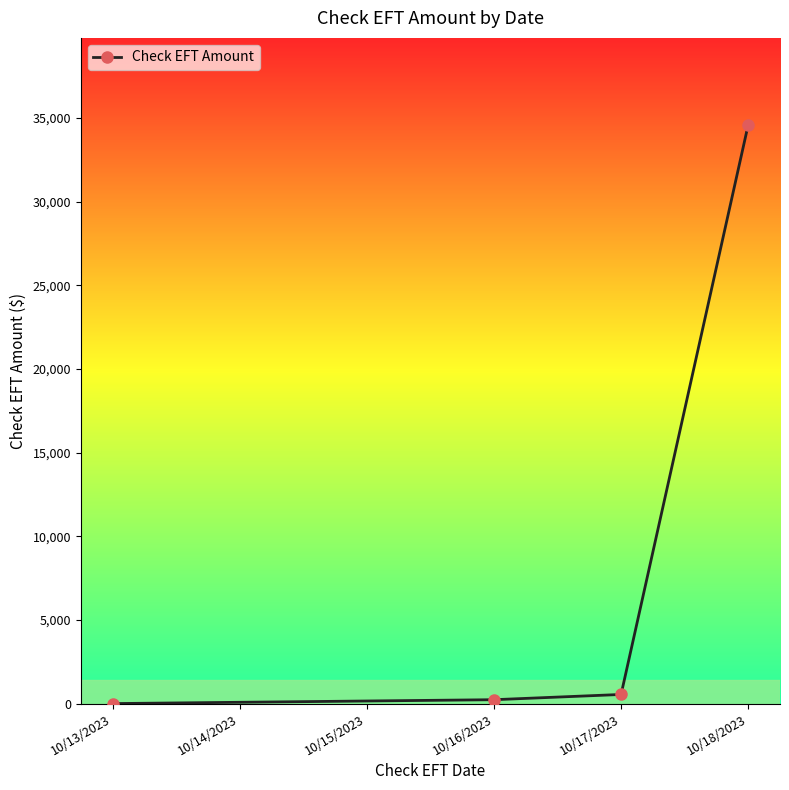

What is the difference between the maximum and second lowest values?

34359.5